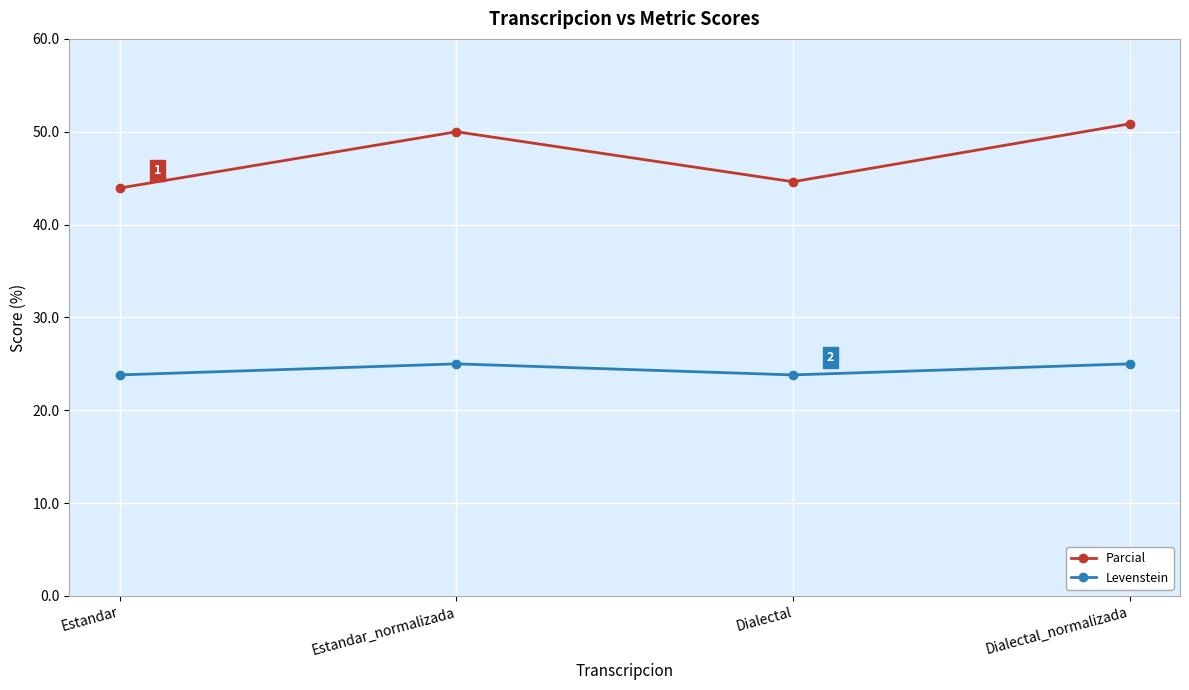

How many interior local valleys does the Levenstein series have?

1